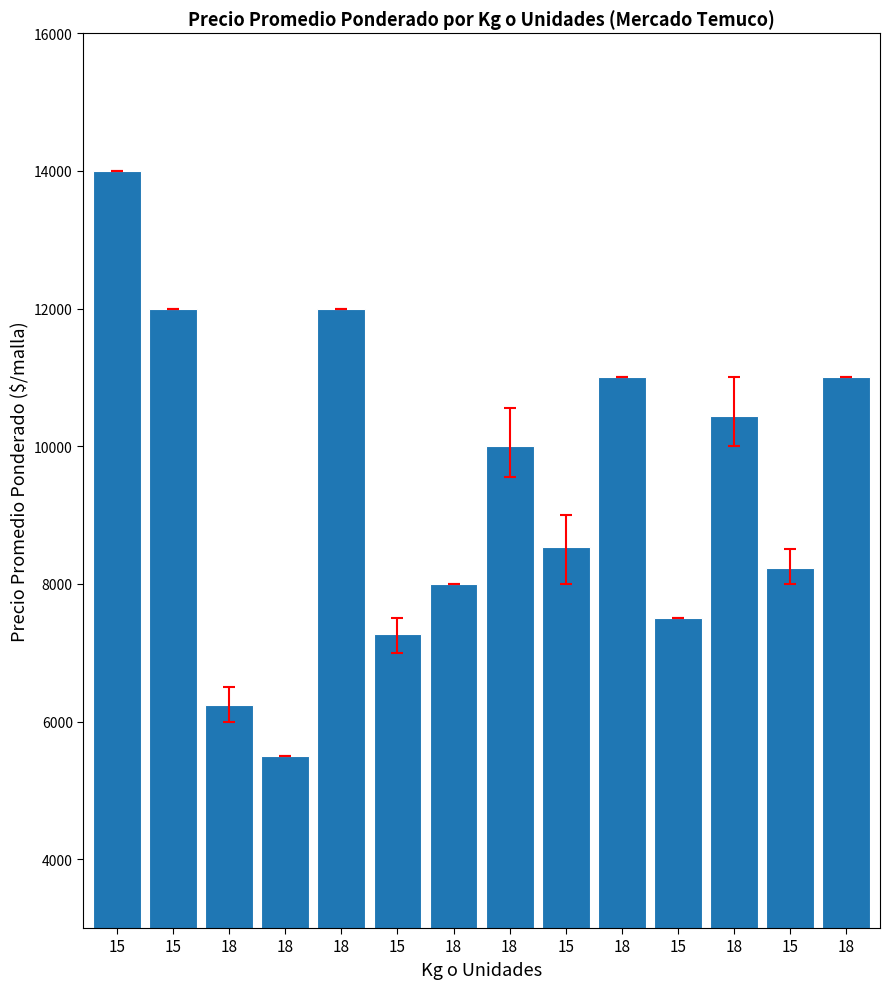

What is the difference between the second highest and second lowest values?

5763